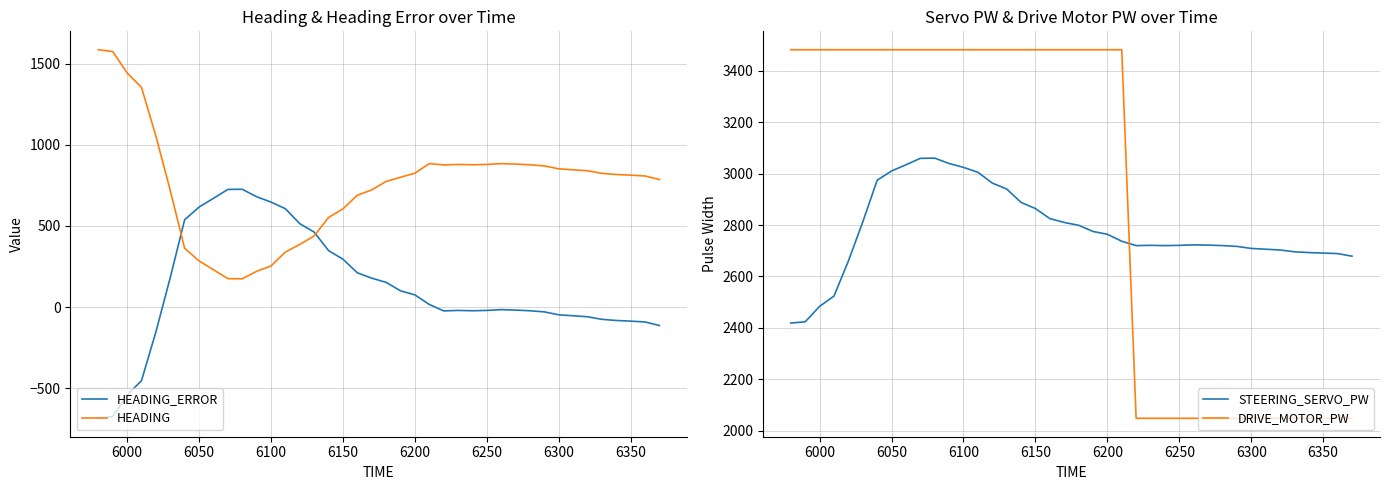

True or false: HEADING has a value of 2250 at 6000.

False